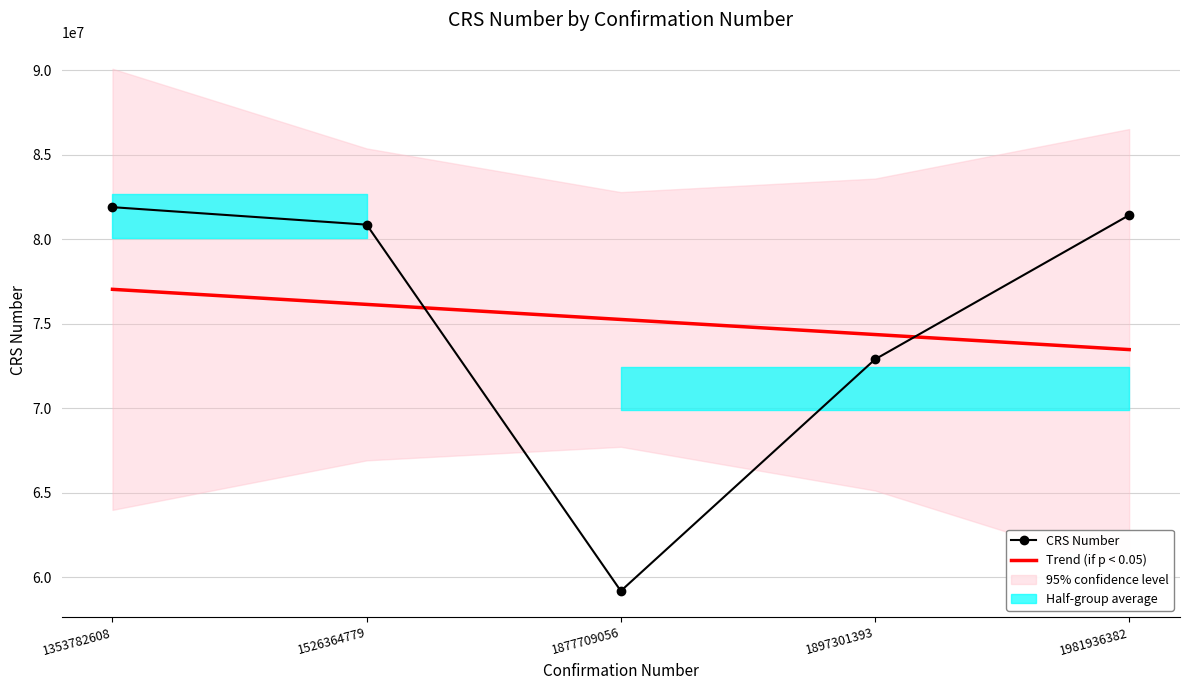

Is the value of Trend (if p < 0.05) at 1526364779 greater than the value of CRS Number at 1353782608?

No